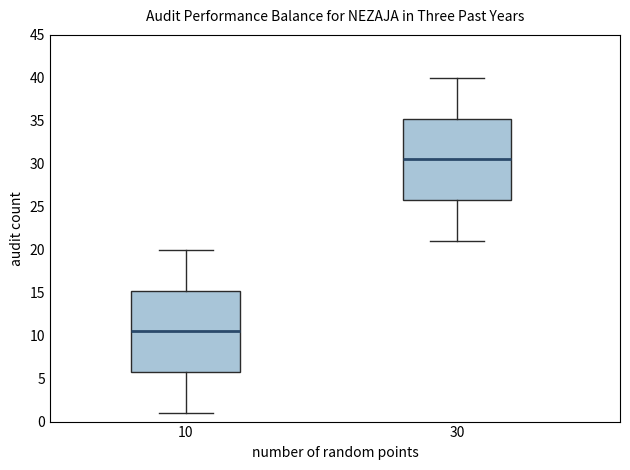

Where does the median line of the box at x = 30 sit on the y-axis? The values are not printed on the chart, so give them approximately, as read against the axis.

30.5